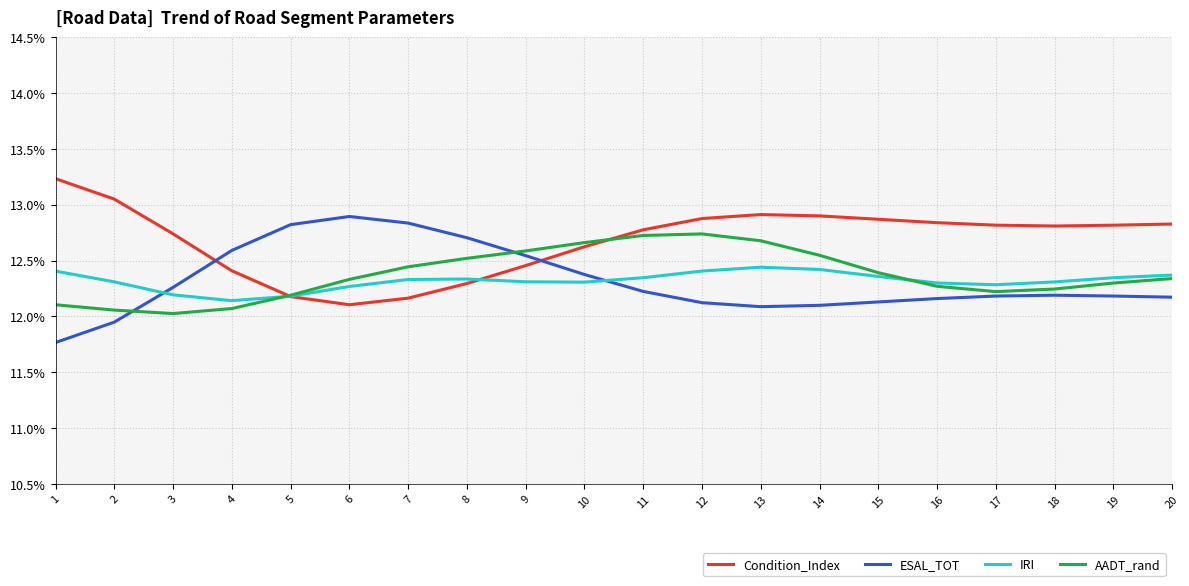

At 2, list the series in order from largest to smallest.

Condition_Index, IRI, AADT_rand, ESAL_TOT